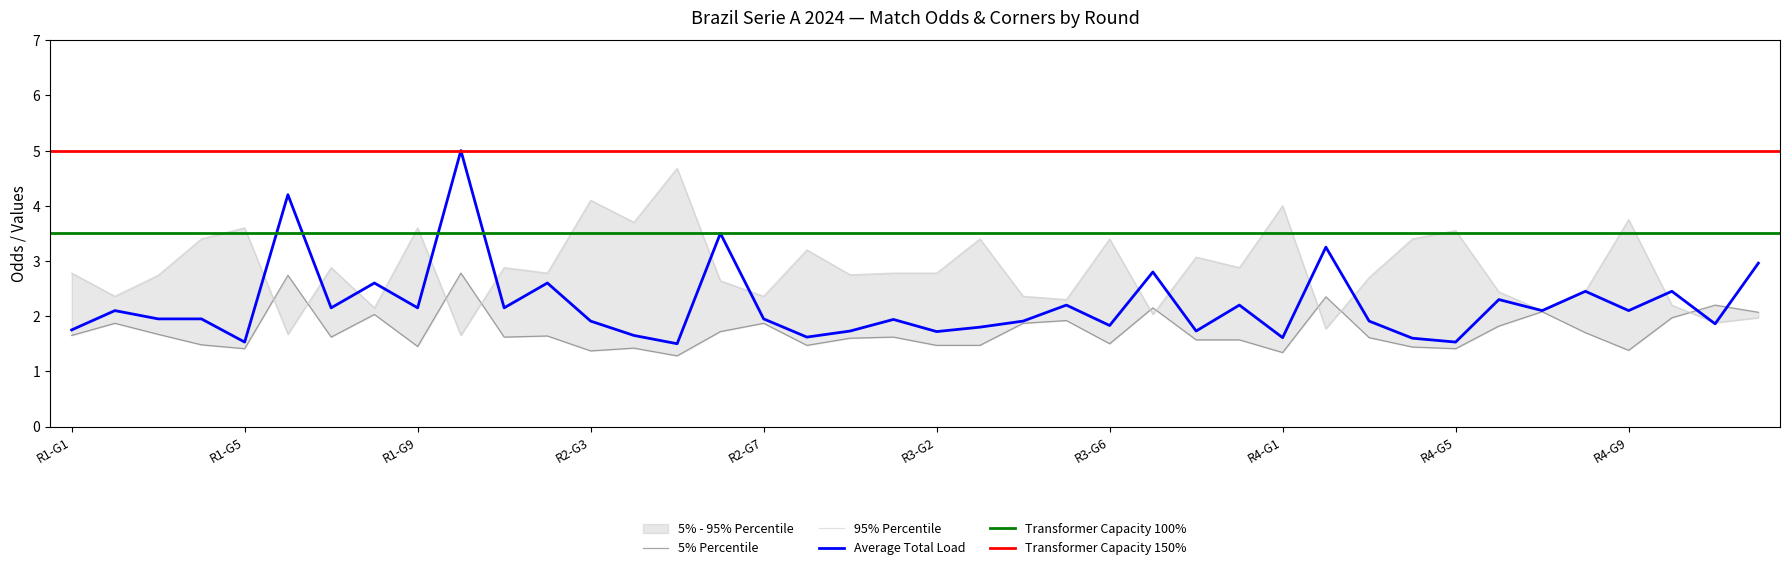

What is the lowest value of the Average Total Load series?

1.5